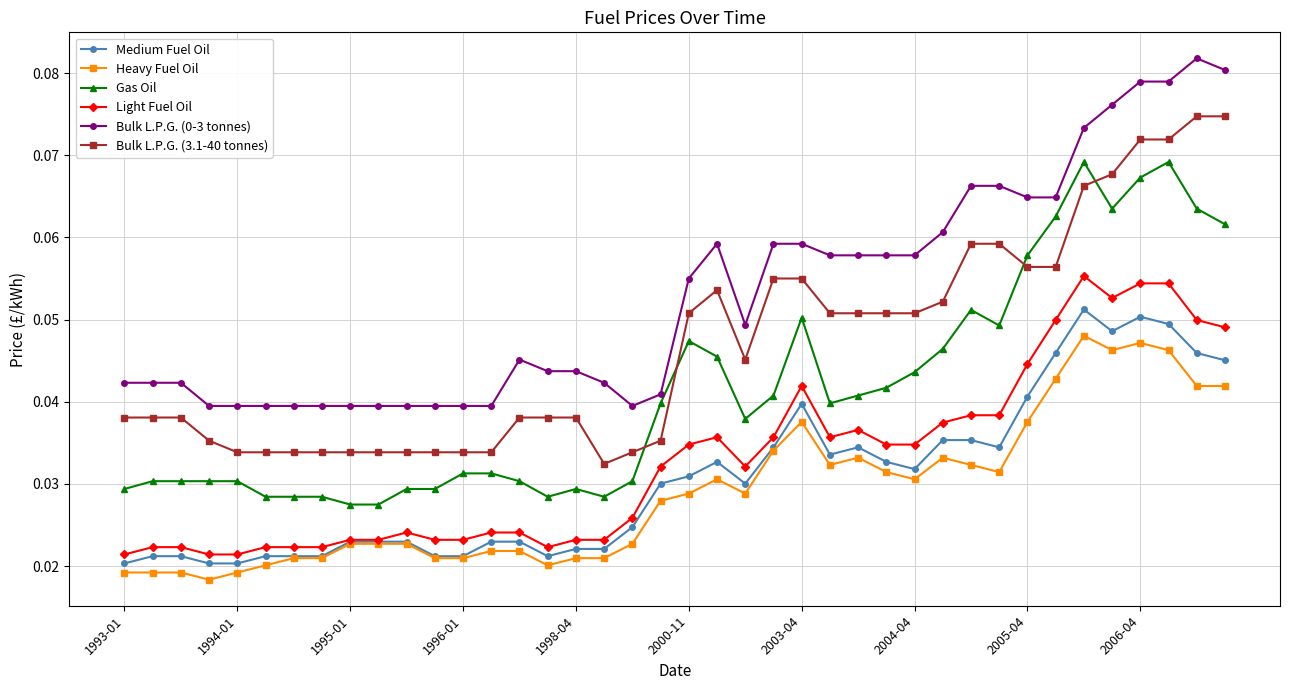

At how many categories does at least one series exceed 0?

40